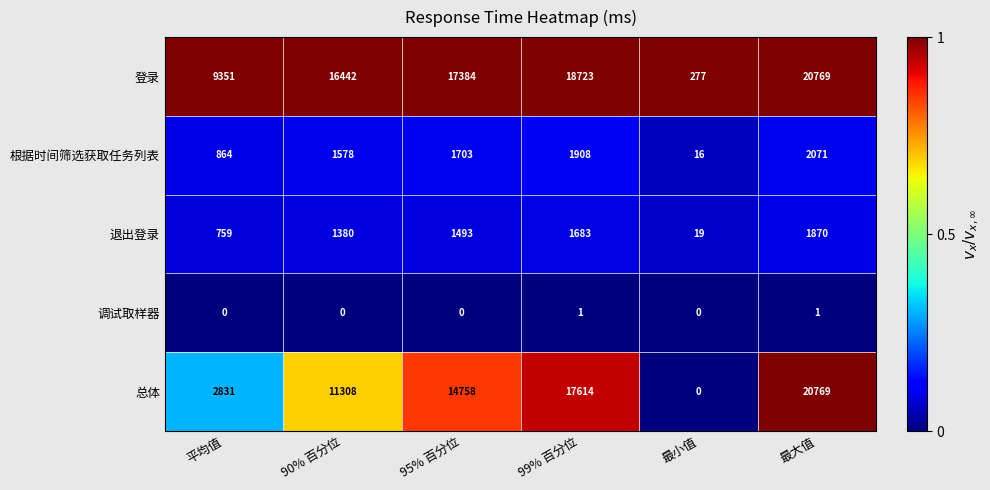

Which series has the largest range (max minus min)?

总体